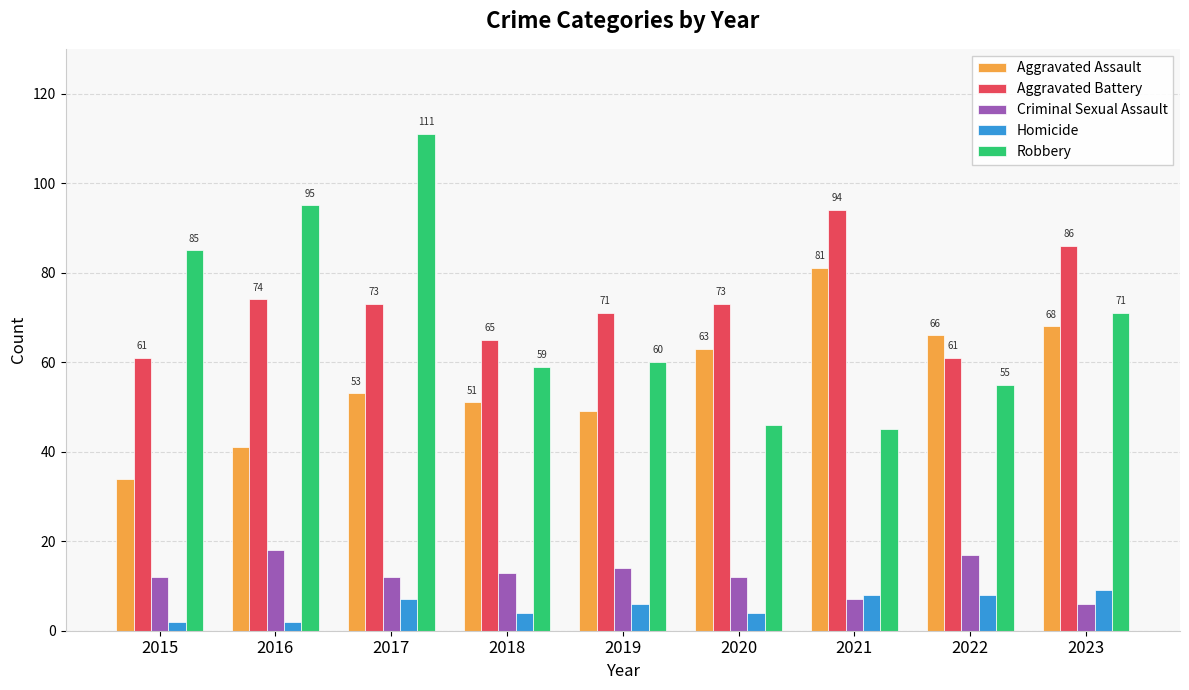

Does the chart contain stacked bars?

No